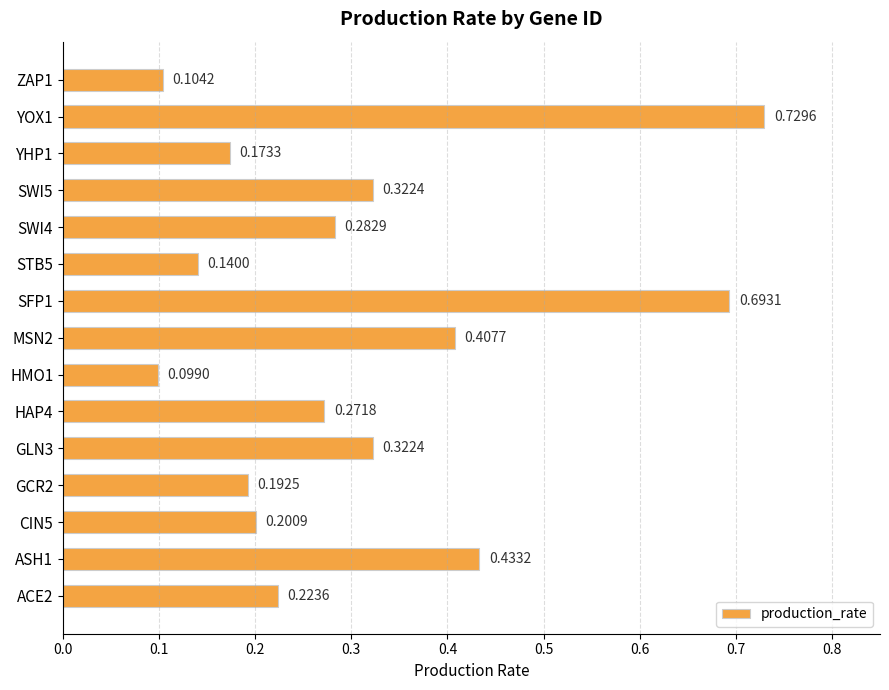

Between GCR2 and SWI4, which is larger?

SWI4